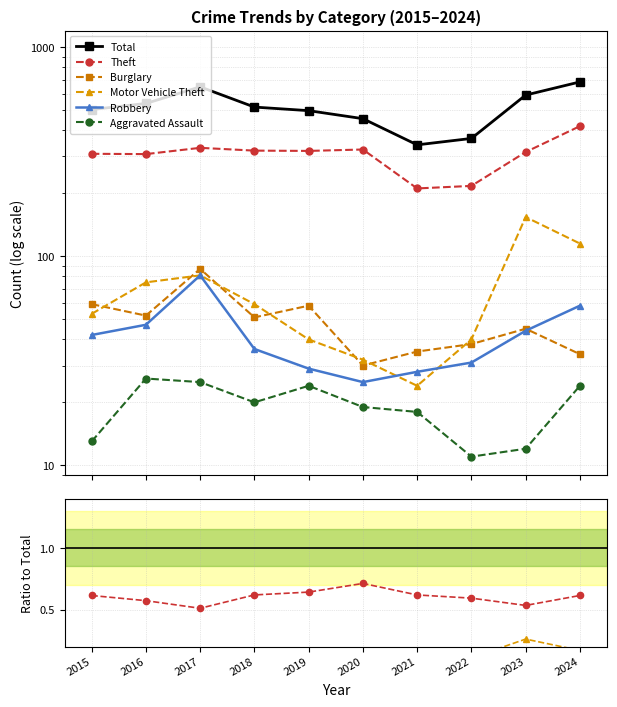

Rank the series at 2019 from lowest to highest value.

Aggravated Assault, Robbery, Motor Vehicle Theft, Burglary, Theft, Total